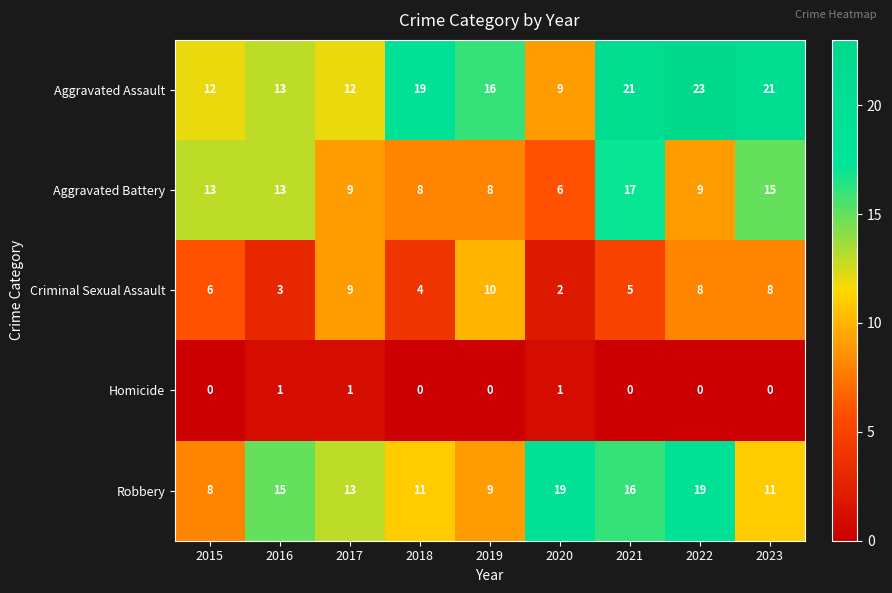

The Criminal Sexual Assault series shows 4 at 2016. True or false?

False